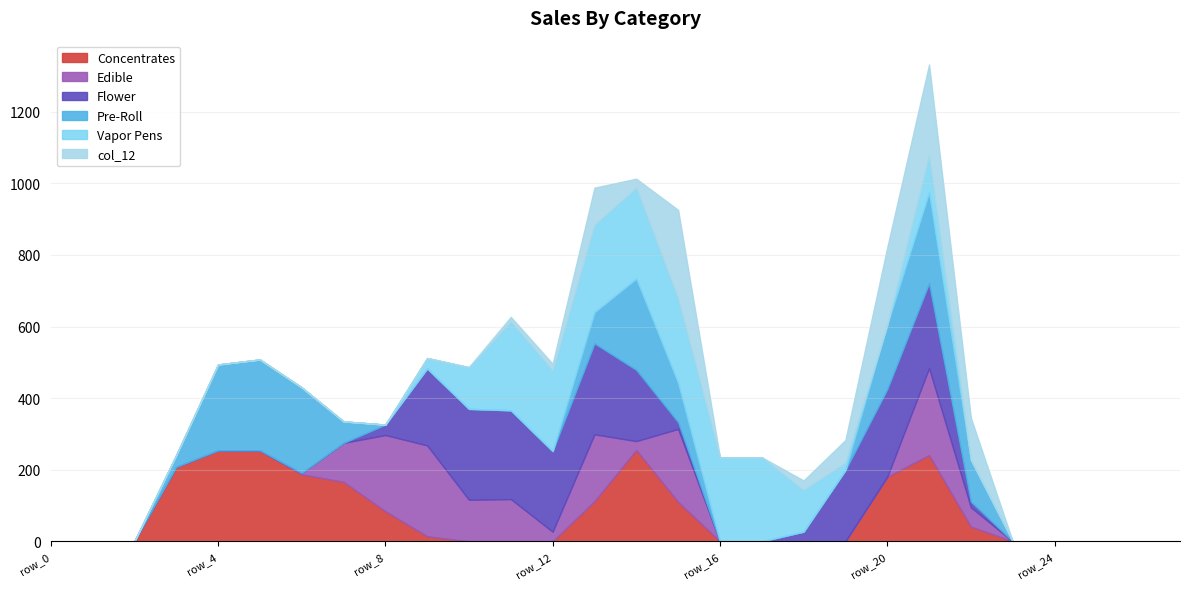

Is it true that col_10 equals -85 at row_2?

False